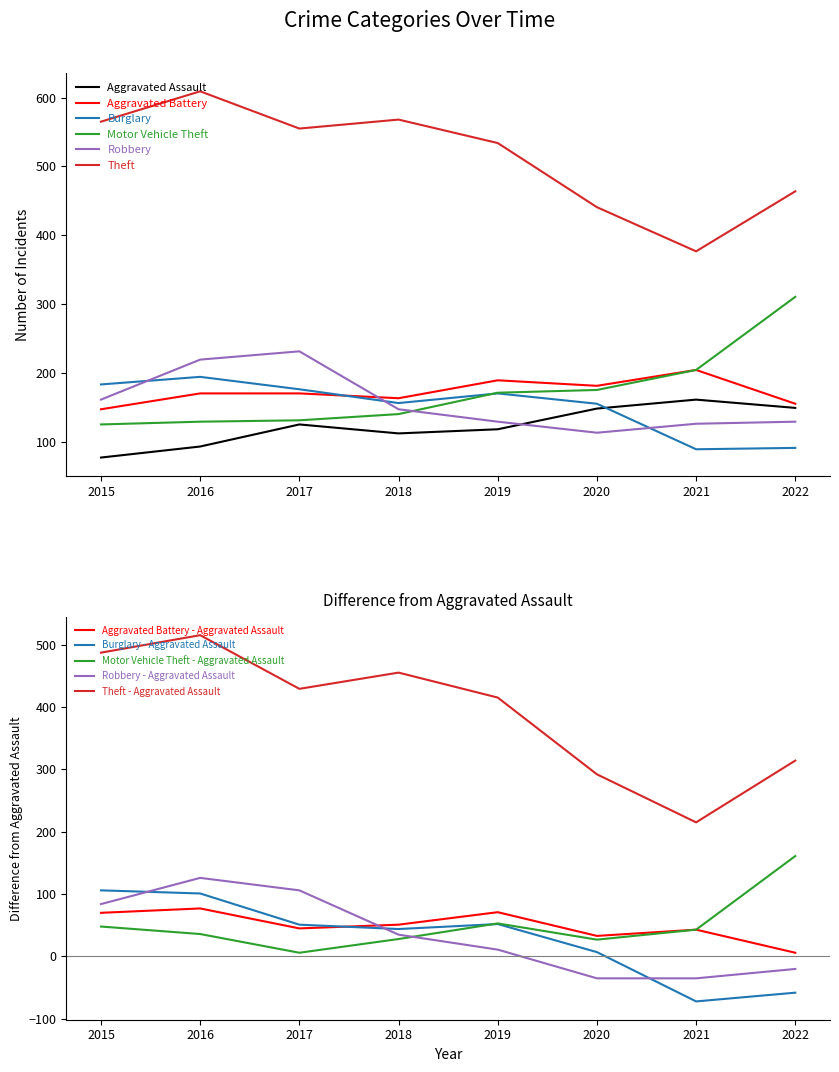

Reading left to right, extract all data points from this chart.

Aggravated Assault: 78	94	126	113	119	149	162	150
Aggravated Battery: 148	171	171	164	190	182	205	156
Burglary: 184	195	177	157	171	156	90	92
Motor Vehicle Theft: 126	130	132	141	172	176	205	311
Robbery: 162	220	232	148	130	114	127	130
Theft: 565	609	555	568	534	441	377	464